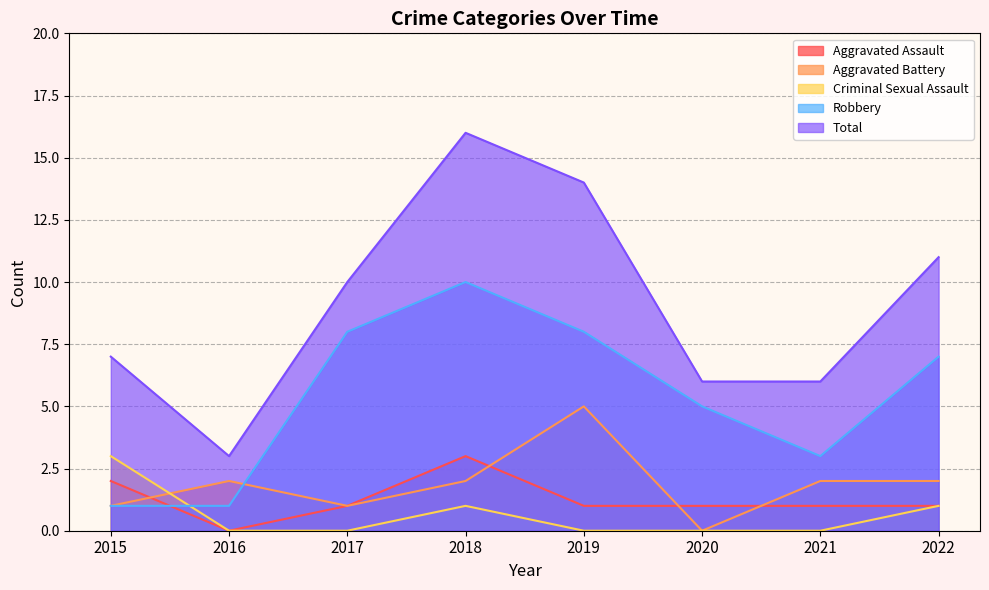

What is the greatest value displayed?

16